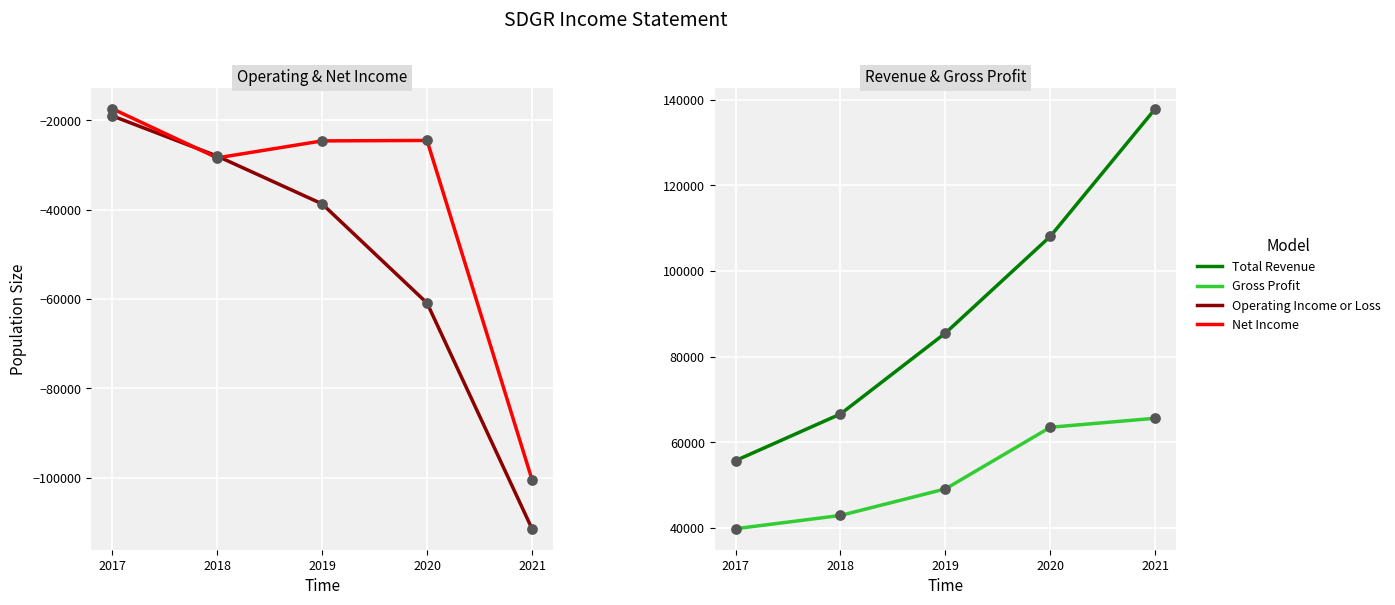

At which category is the sum across all series the highest?

2020